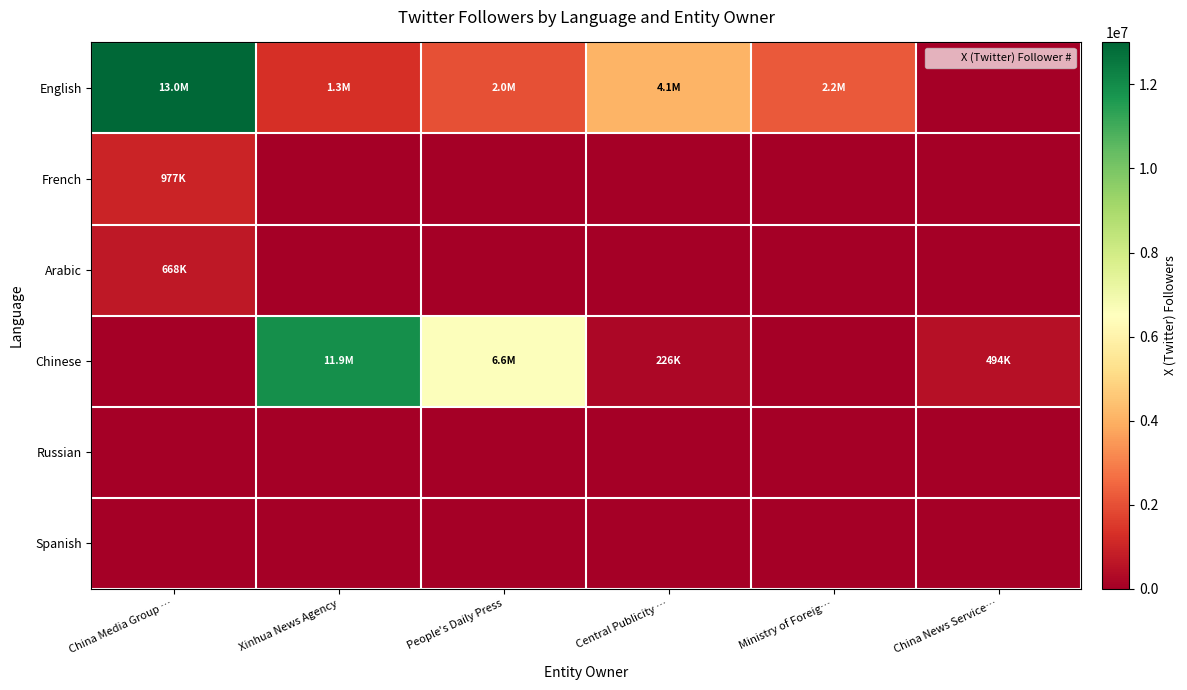

Which series has the largest total across all categories?

English